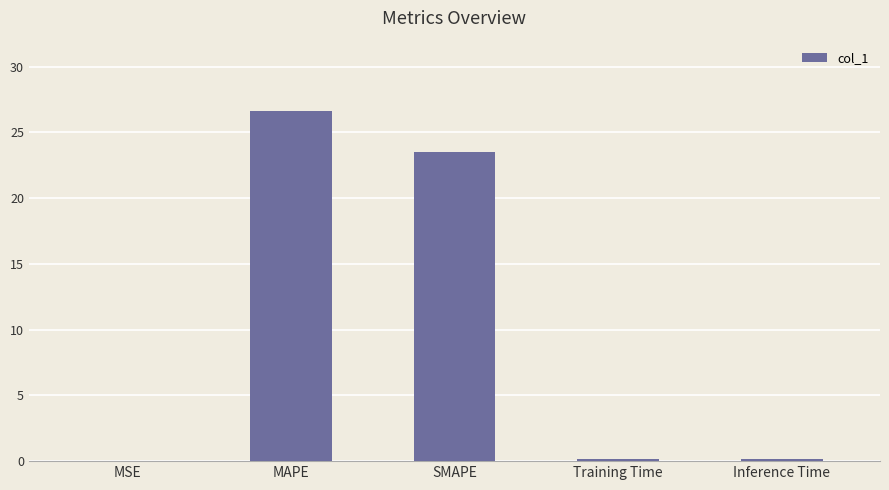

Where is the data nearest to the value 13?

SMAPE